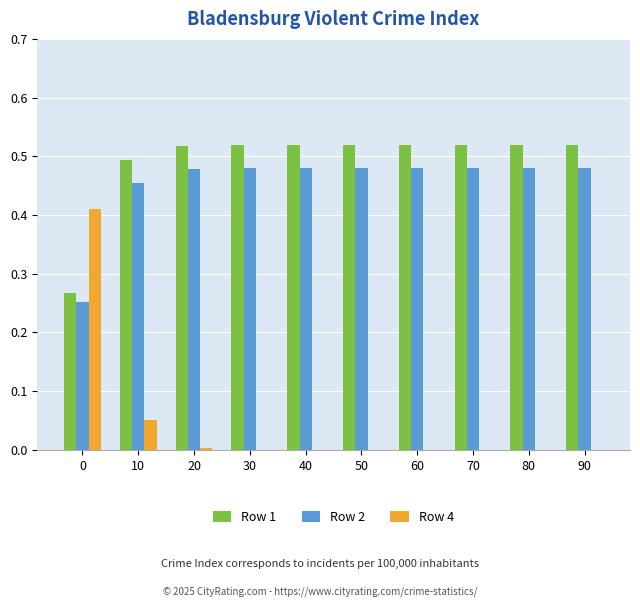

What is the sum of the Row 2 values at 50 and 10?

0.9